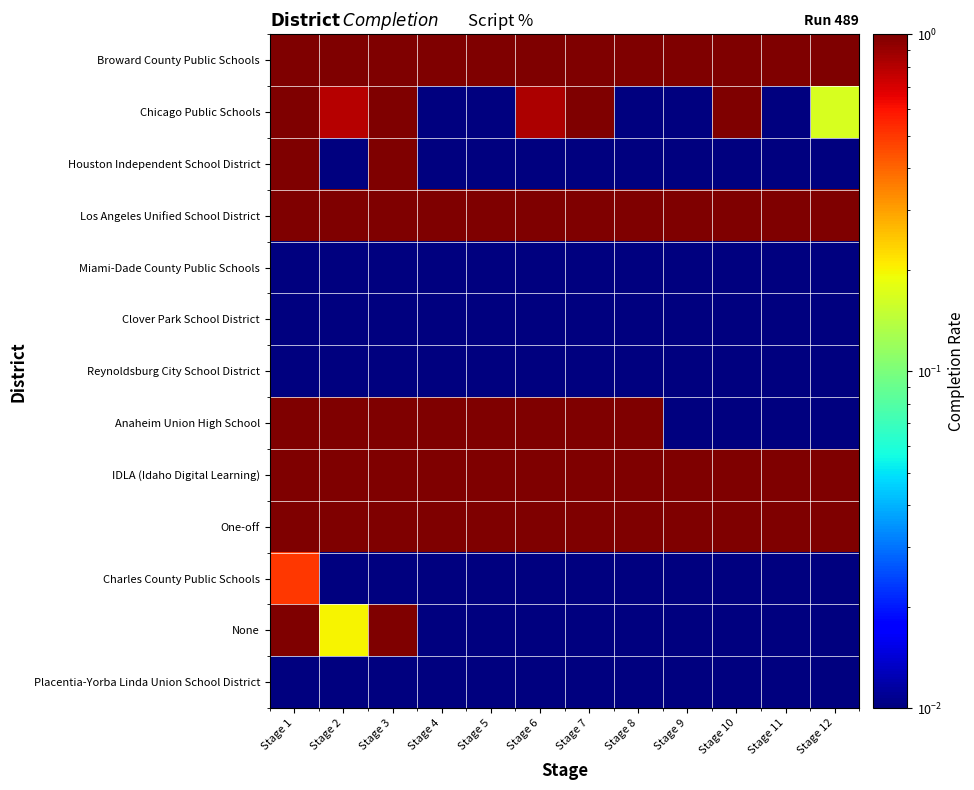

Which label corresponds to the smallest value in the chart?

Stage 4